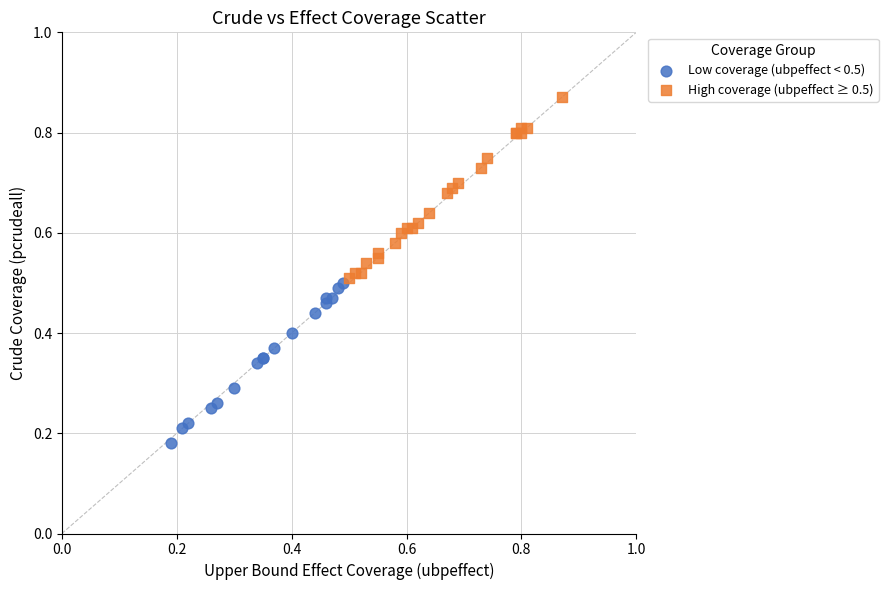

Which series reaches the maximum Y coordinate?

High coverage (ubpeffect ≥ 0.5)